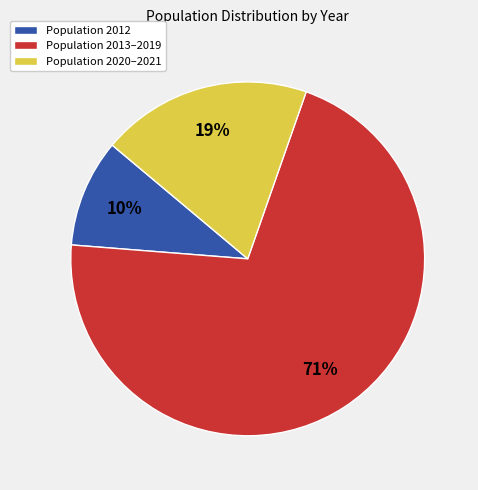

The Population 2012 slice represents 4% of the pie. True or false?

False